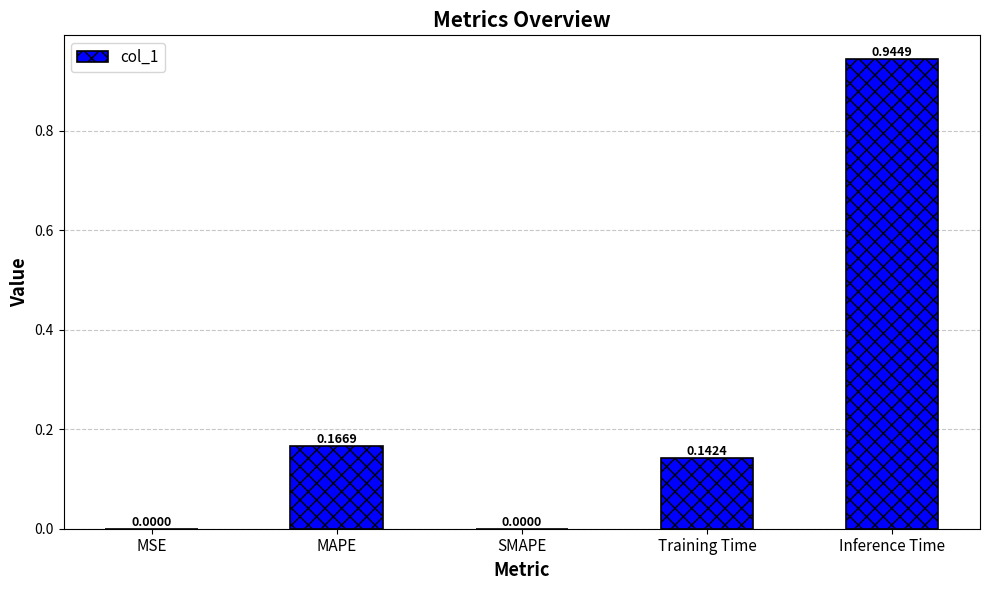

Which category has the highest value across all series?

Inference Time